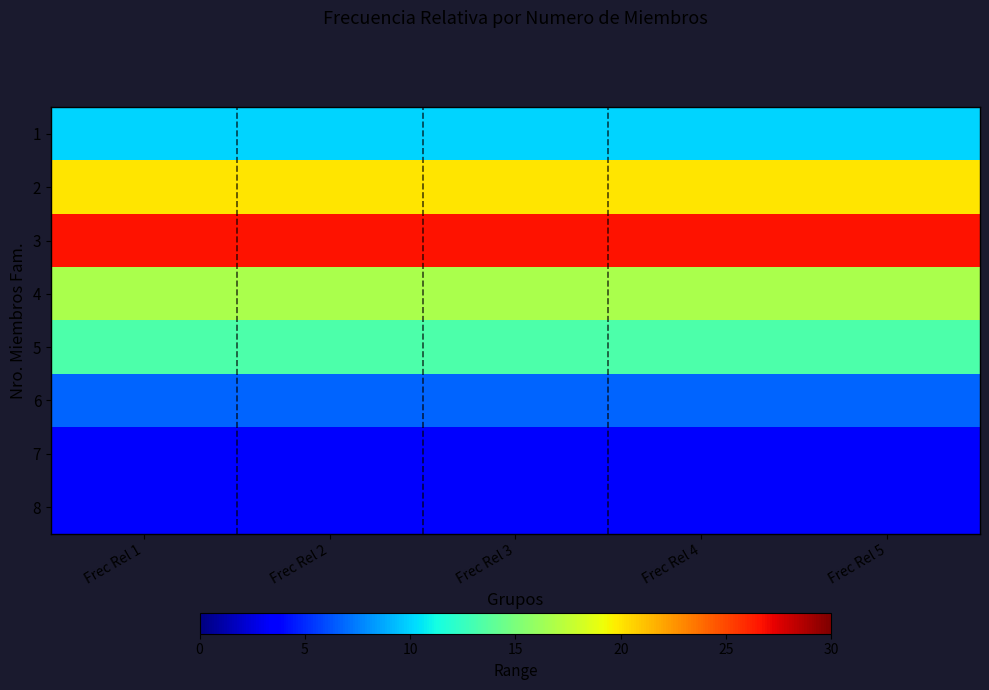

At how many categories does at least one series exceed 13?

5